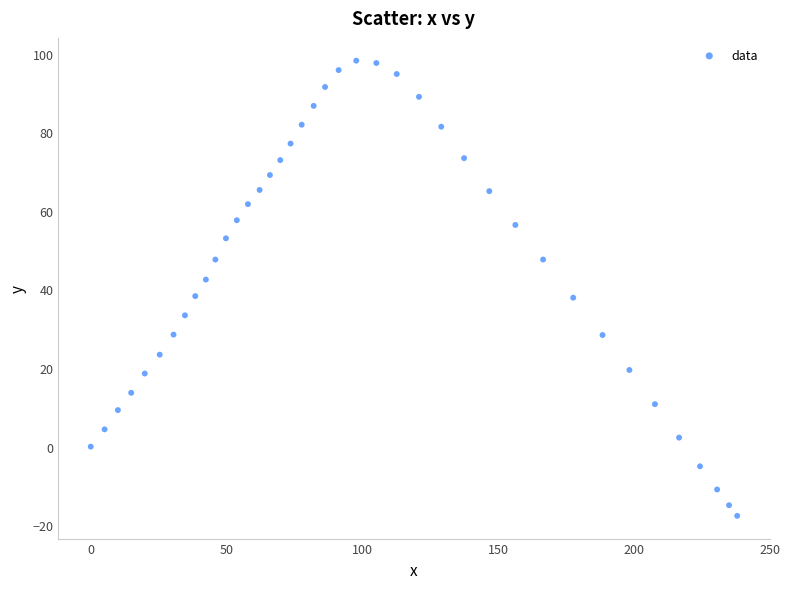

What is the range of Y values (max minus min)?

115.8